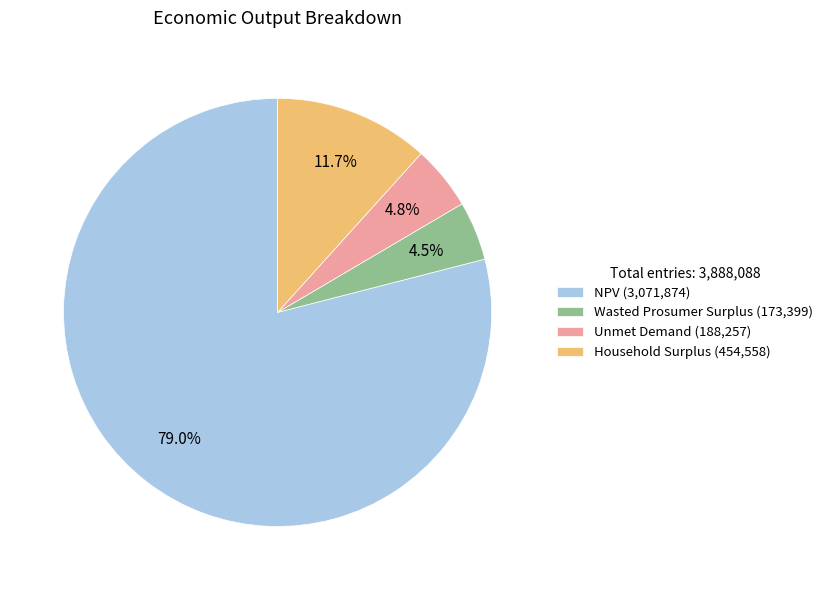

How many segments does this pie chart have?

4